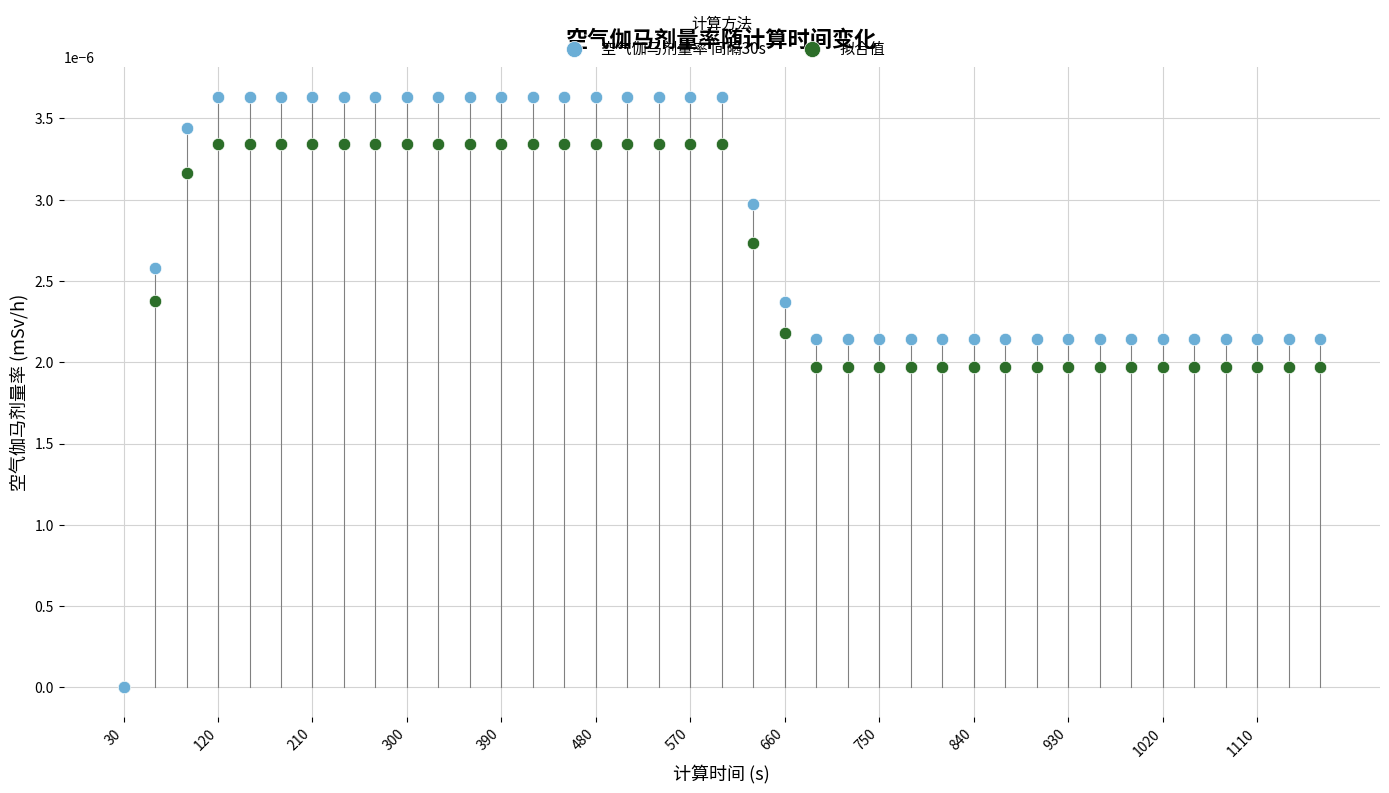

What are all the series names shown in the legend?

空气伽马剂量率 间隔30s, 拟合值